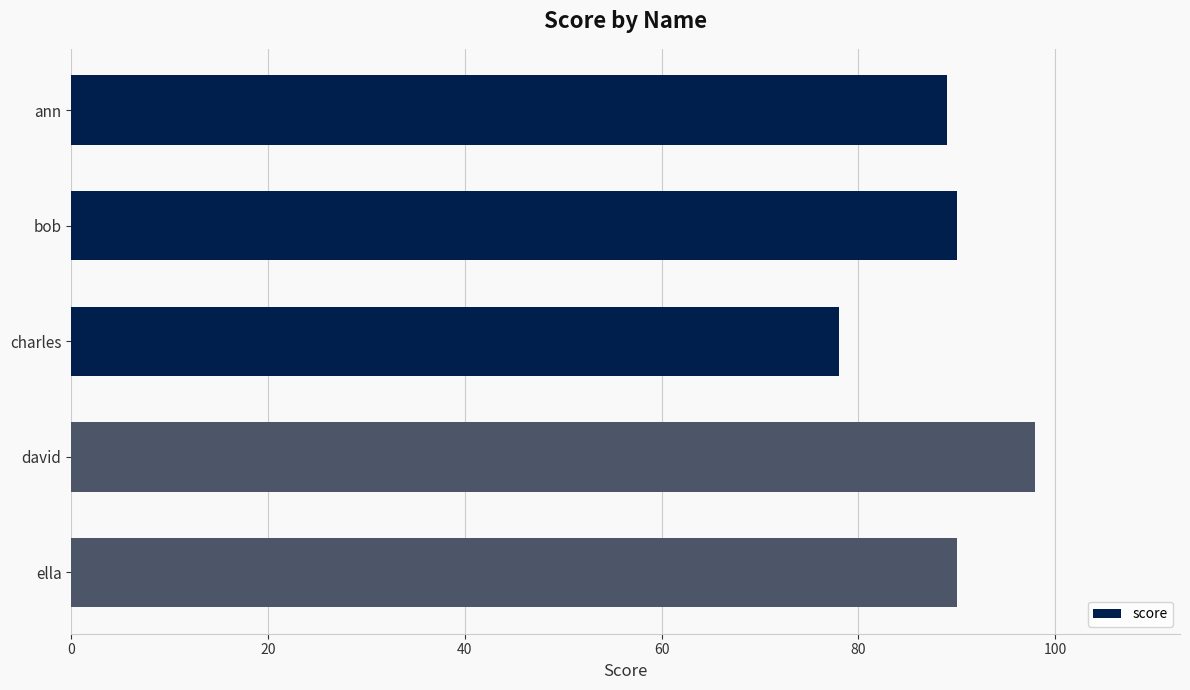

The value at bob is 90. True or false?

True